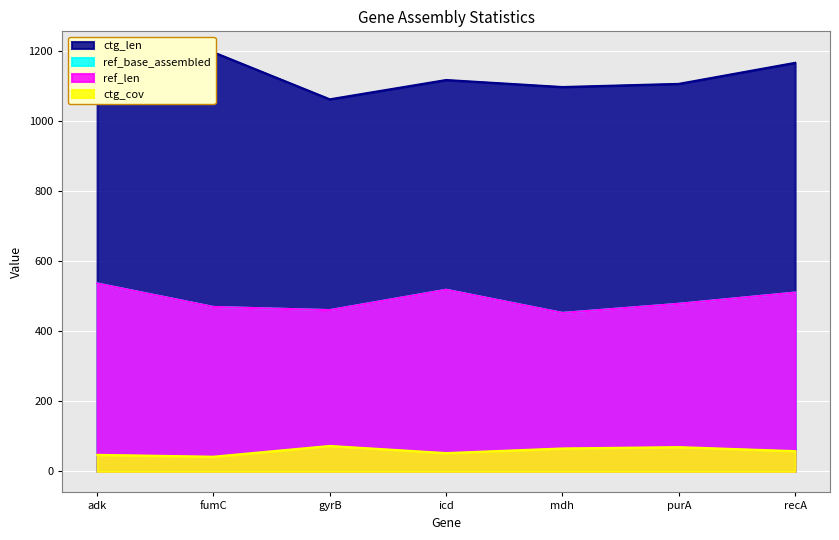

Rank the series by their maximum value, from lowest to highest.

ctg_cov, ref_len, ref_base_assembled, ctg_len